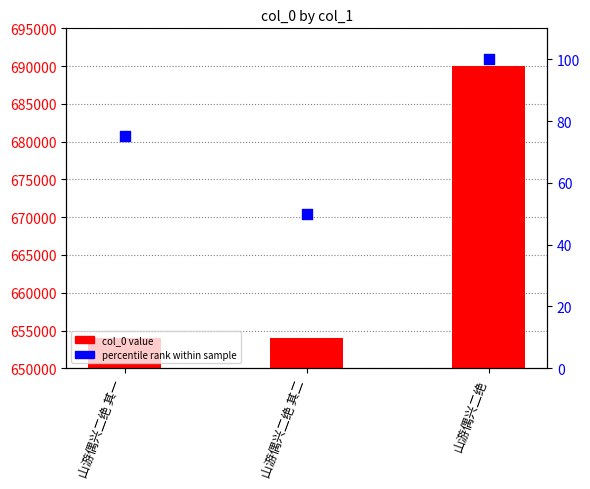

Which series has the widest spread of Y values?

col_0